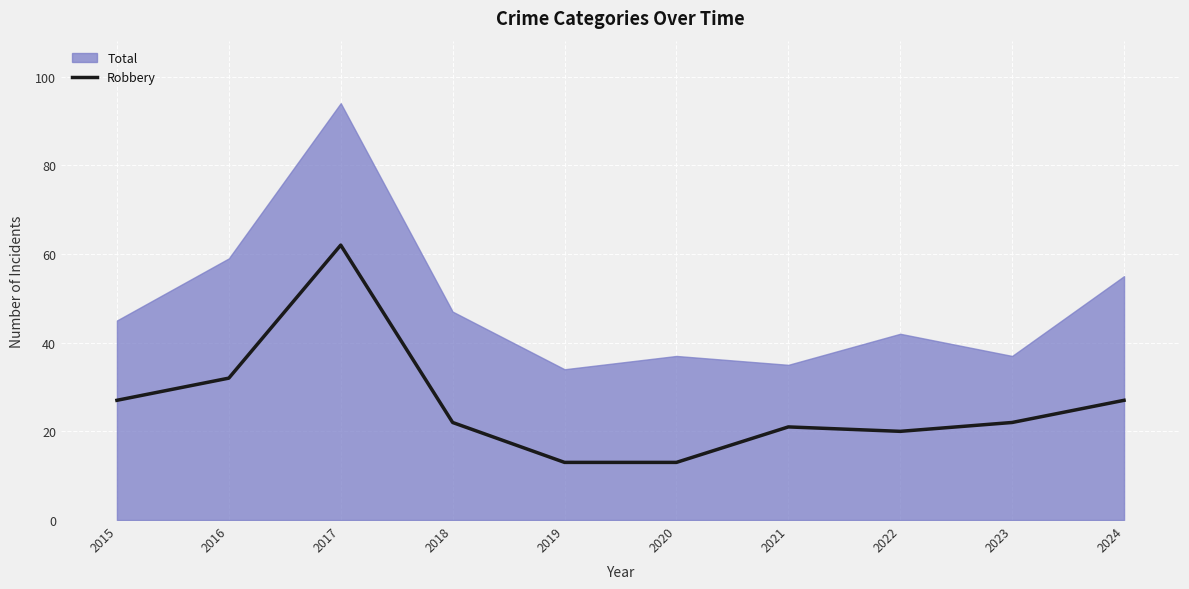

Reading left to right, extract all data points from this chart.

2015=27	2016=32	2017=62	2018=22	2019=13	2020=13	2021=21	2022=20	2023=22	2024=27